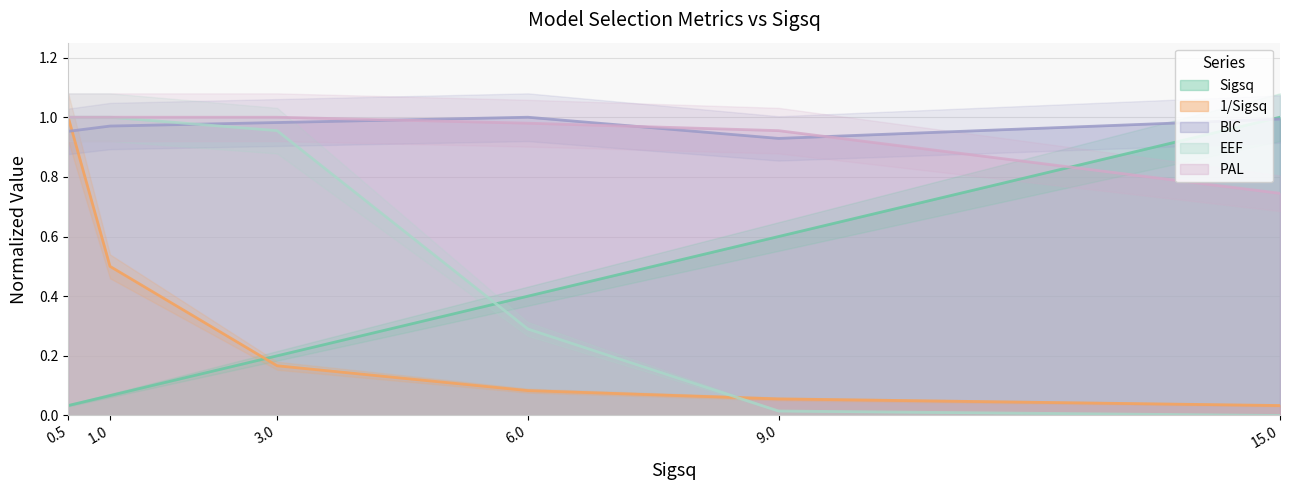

What is the sum of the 1/Sigsq values at 0.5 and 1.0?

1.5